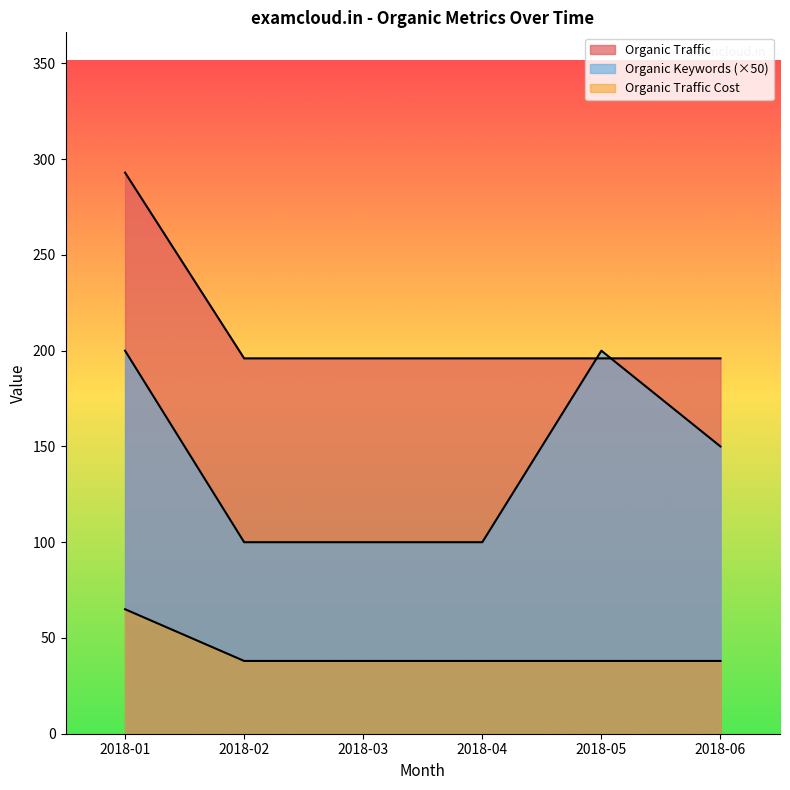

What are all the series names shown in the legend?

Organic Traffic, Organic Keywords, Organic Traffic Cost